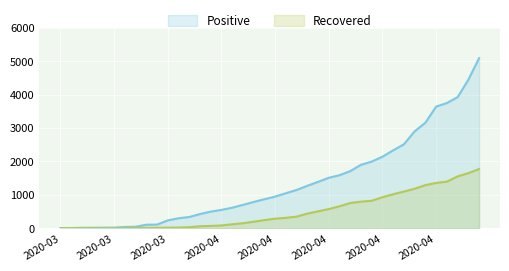

Read the Positive value at 34, to the nearest 100.

3200